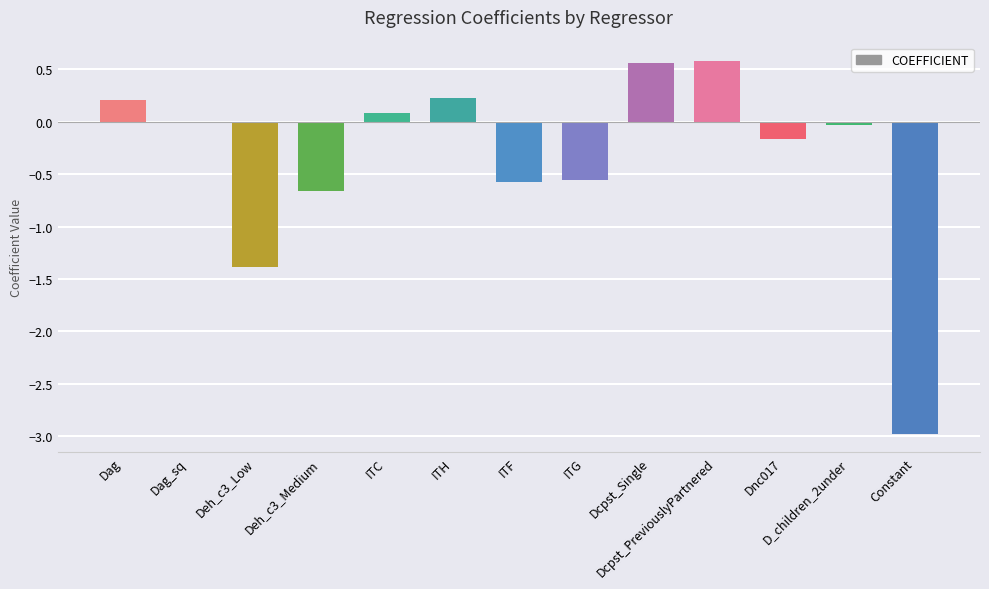

How many series are shown in this chart?

1